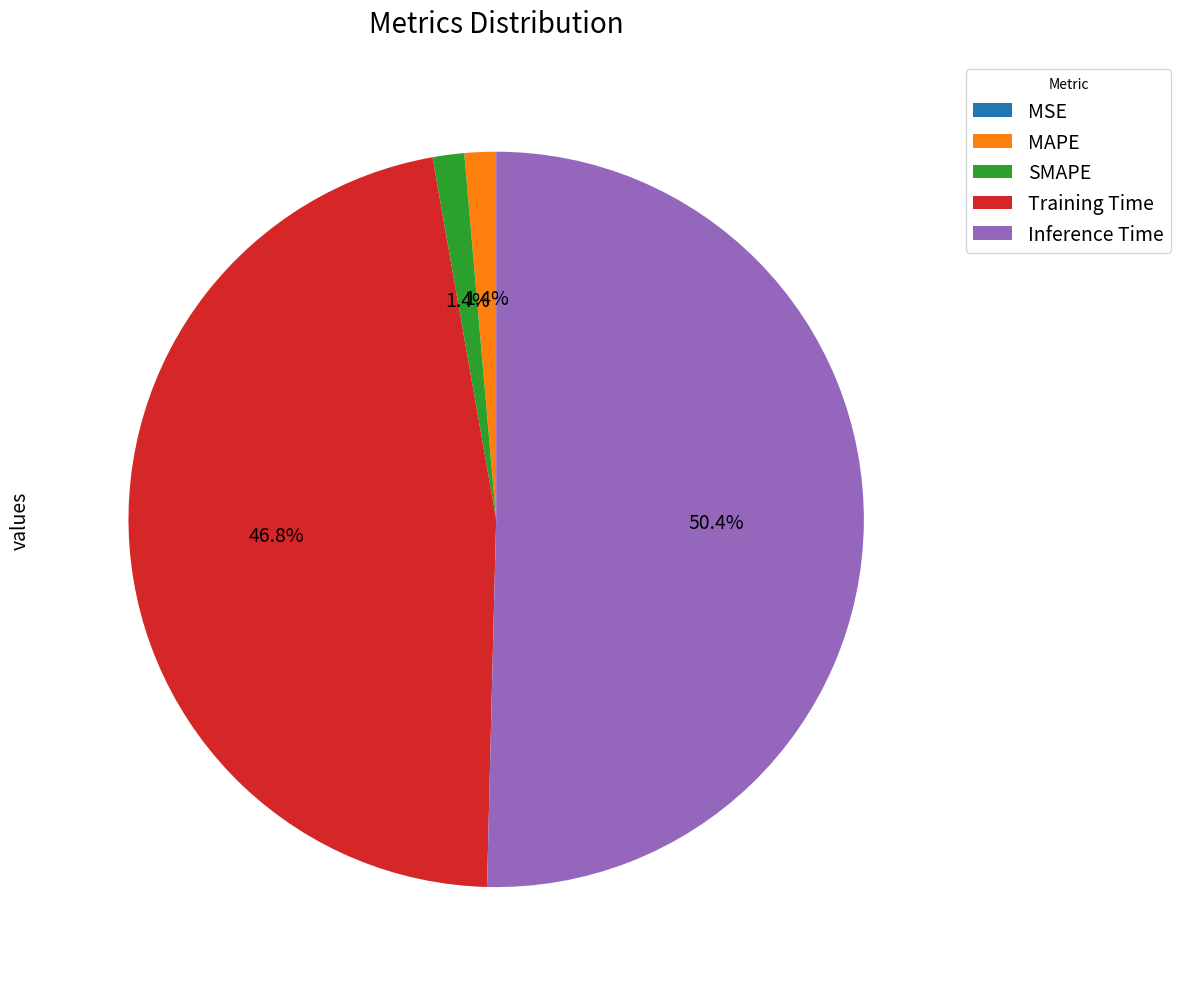

To the nearest percent, what is the difference between the Training Time and Inference Time slice percentages?

4%